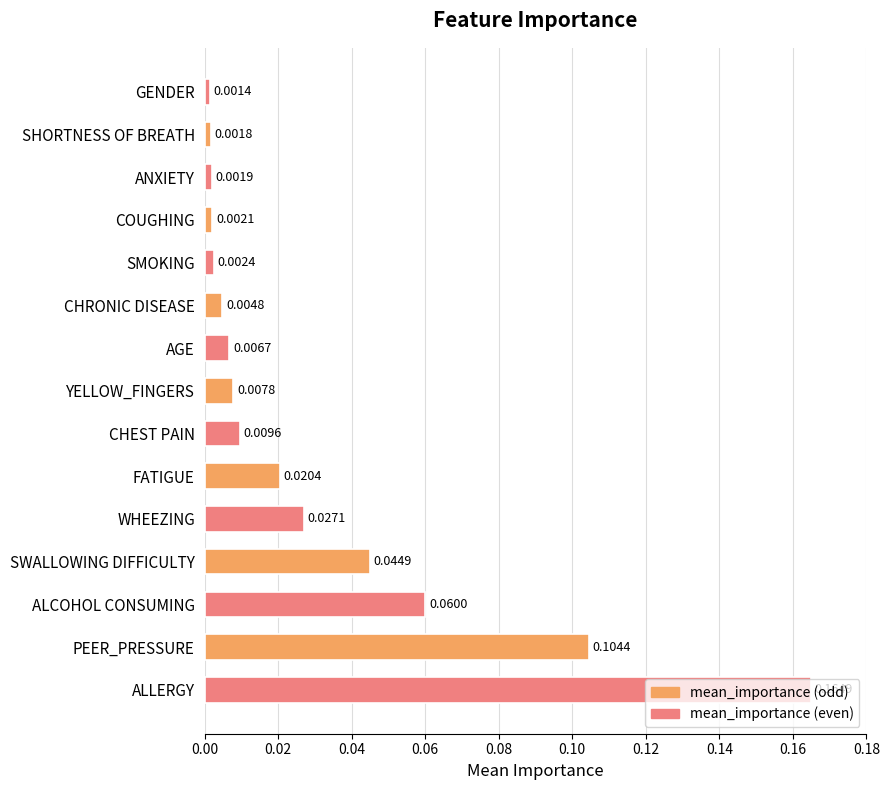

Are the bars horizontal?

Yes